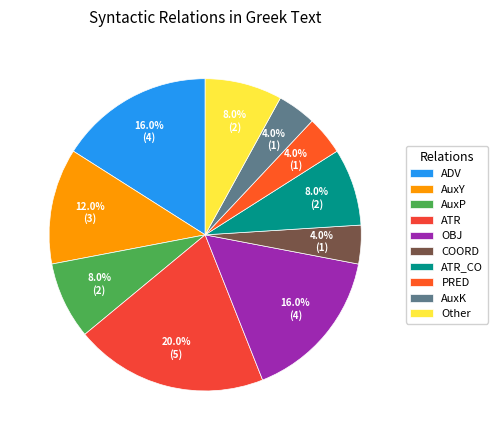

How many slices are in this pie chart?

10